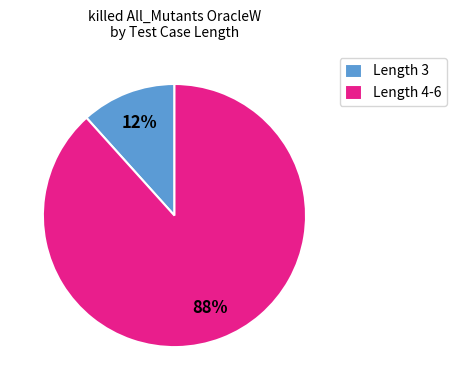

To the nearest percent, what is the average slice percentage?

50%